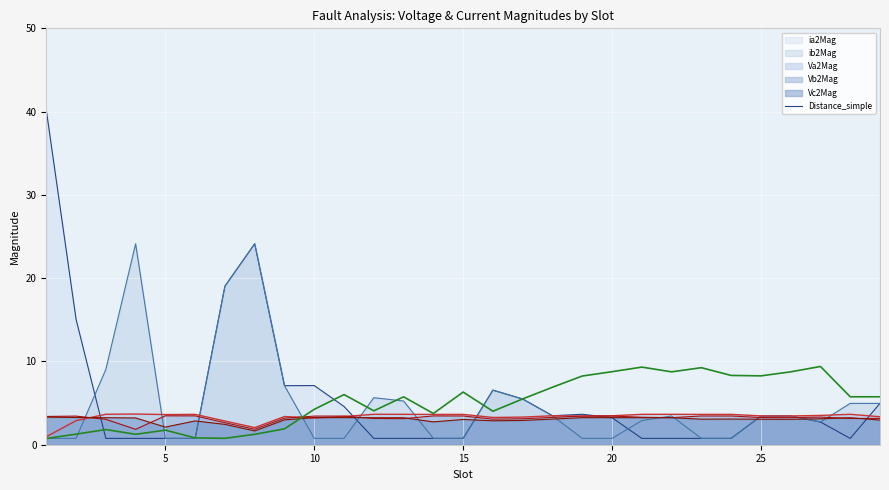

How many points are lower than both their immediate neighbors (excluding endpoints)?

8